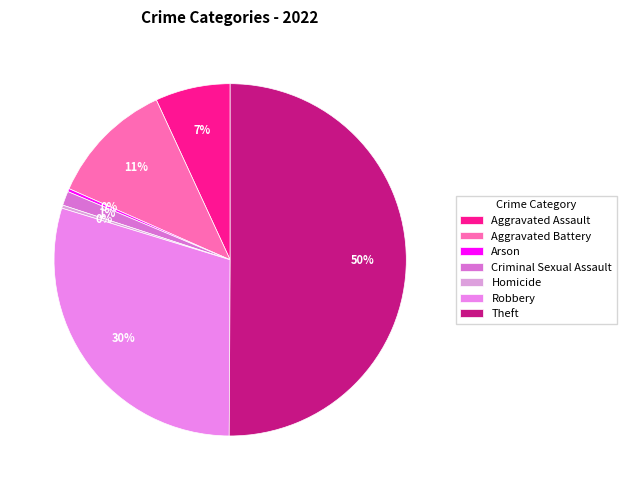

How many slices are in this pie chart?

7